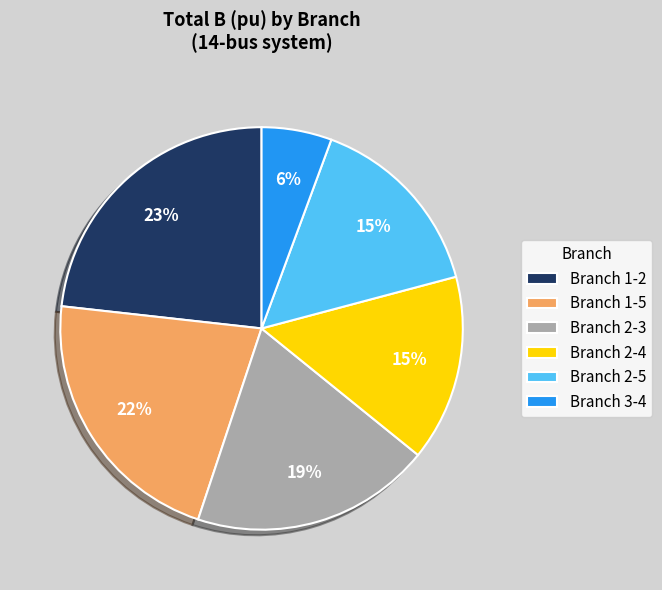

Which slice is the smallest?

Branch 3-4